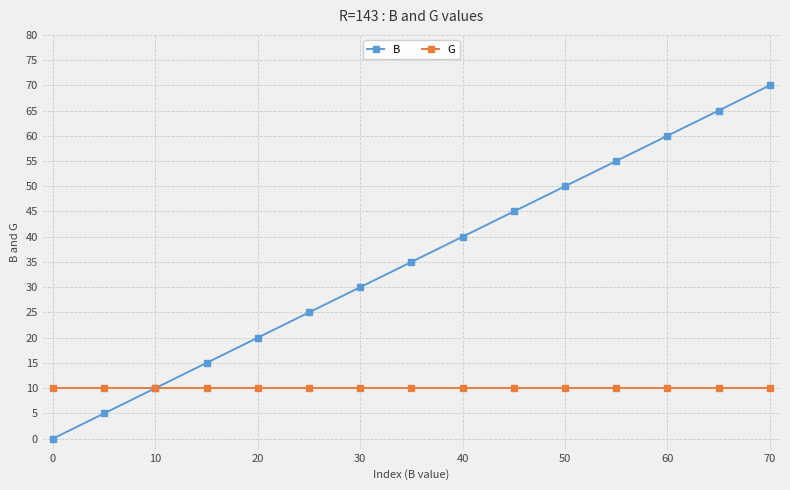

Reading left to right, extract all data points from this chart.

B: 0	5	10	15	20	25	30	35	40	45	50	55	60	65	70
G: 10	10	10	10	10	10	10	10	10	10	10	10	10	10	10